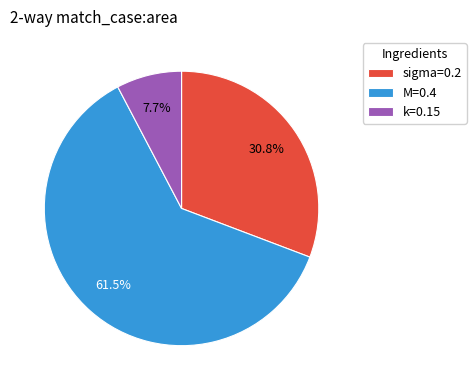

To the nearest percent, what is the average slice percentage?

33%